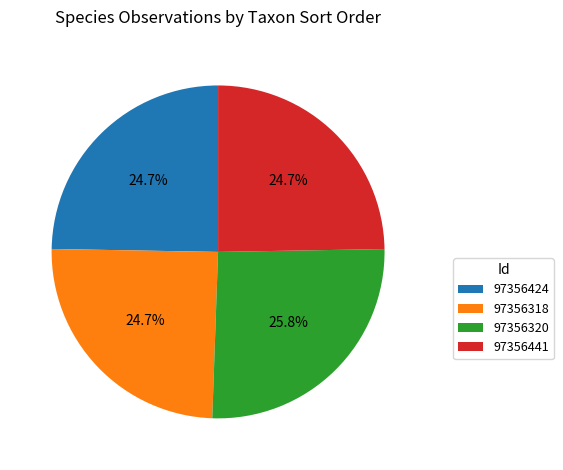

How many segments does this pie chart have?

4